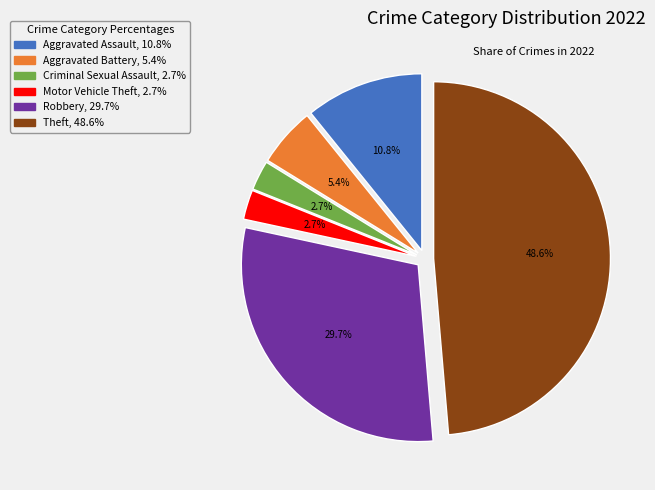

To the nearest percent, what is the difference between the largest and smallest slice percentages?

46%